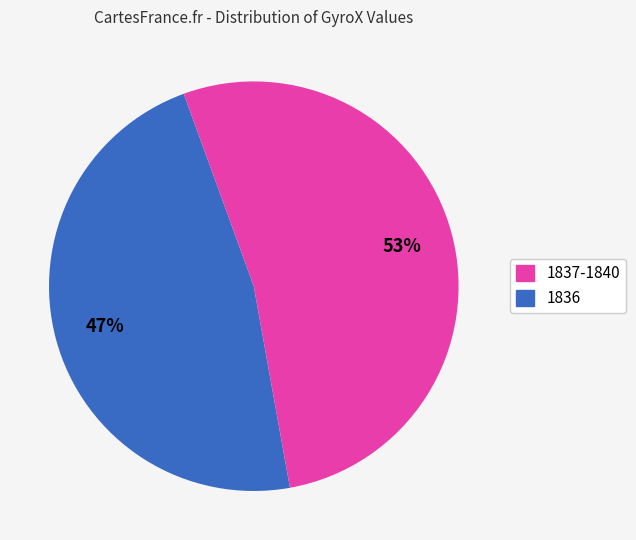

Is there any slice that represents more than half of the pie?

Yes